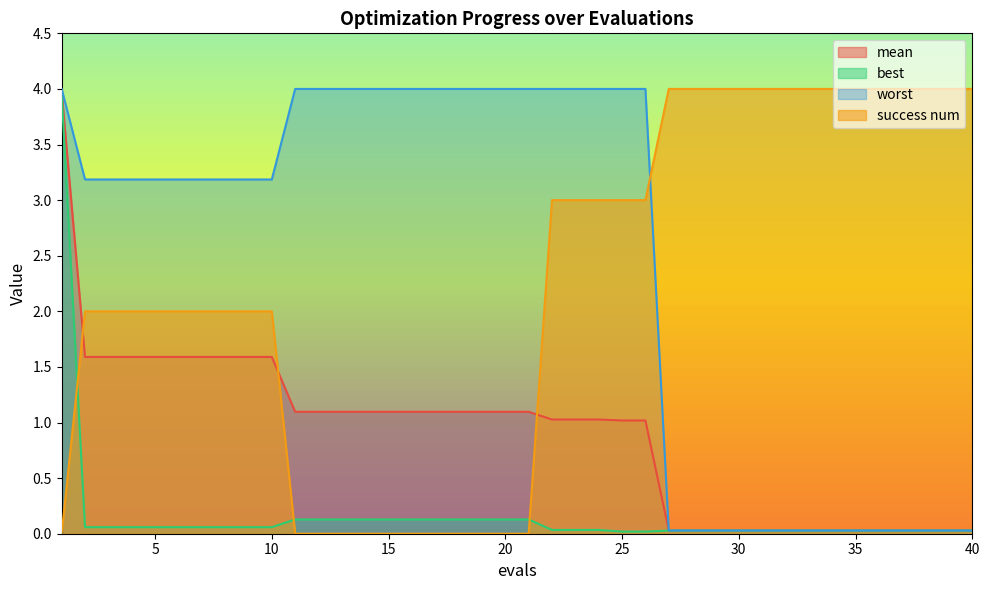

How many lines are shown in the chart?

4